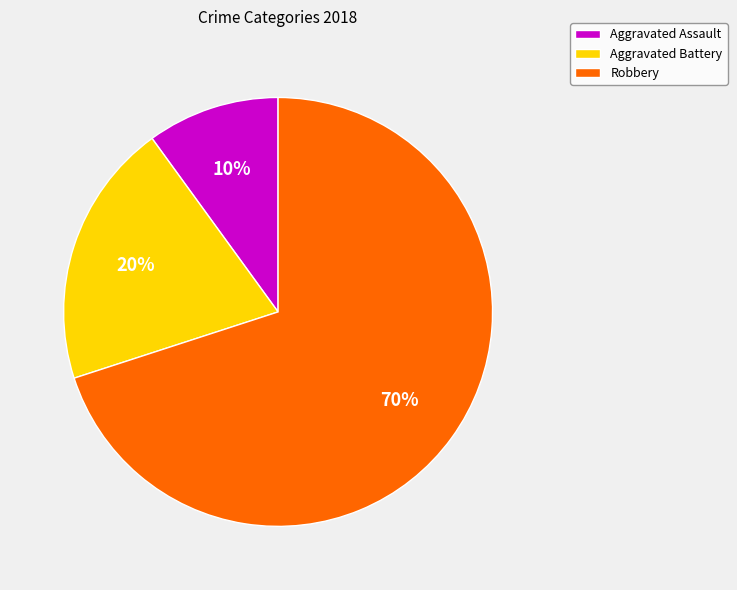

What percentage is the Aggravated Battery slice, to the nearest percent?

20%